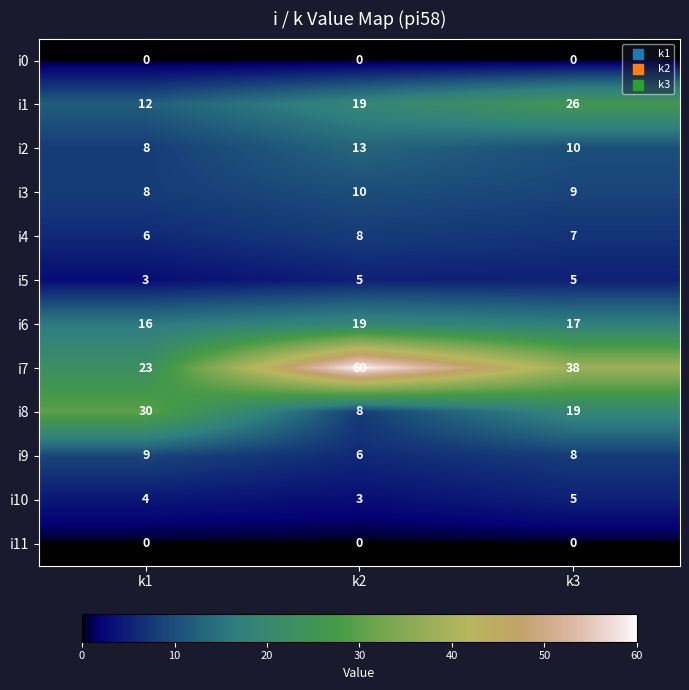

At which label is i5 closest to 4?

k1